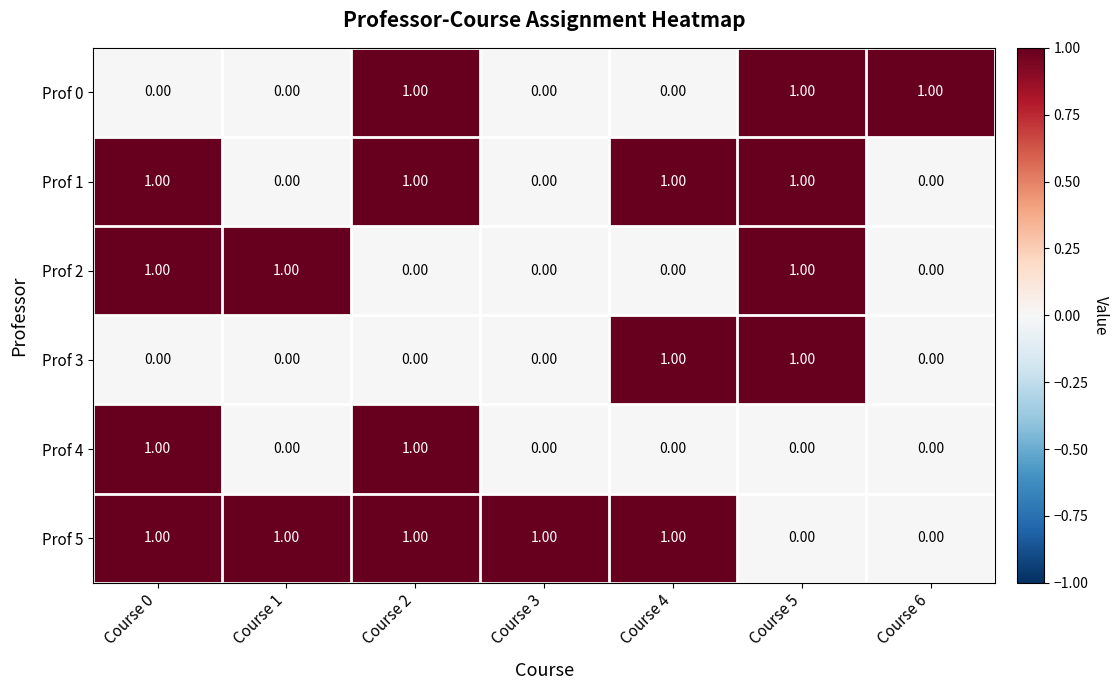

Is the value of Prof 4 at Course 3 greater than the value of Prof 2 at Course 0?

No